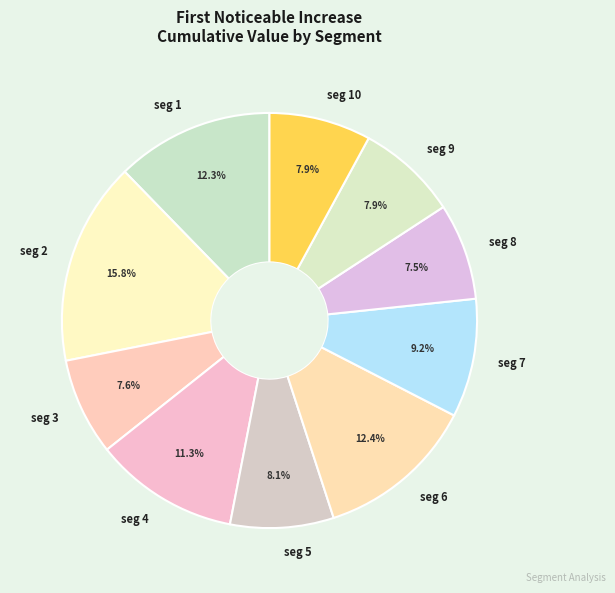

Is the sum of seg 10 and seg 8 greater than half?

No